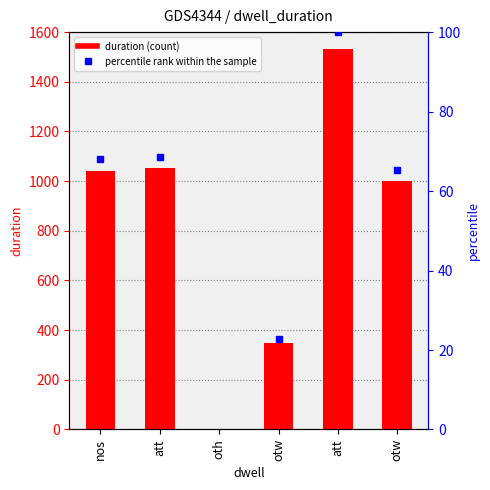

List the labels in order of value, largest first.

att, att, nos, otw, otw, oth